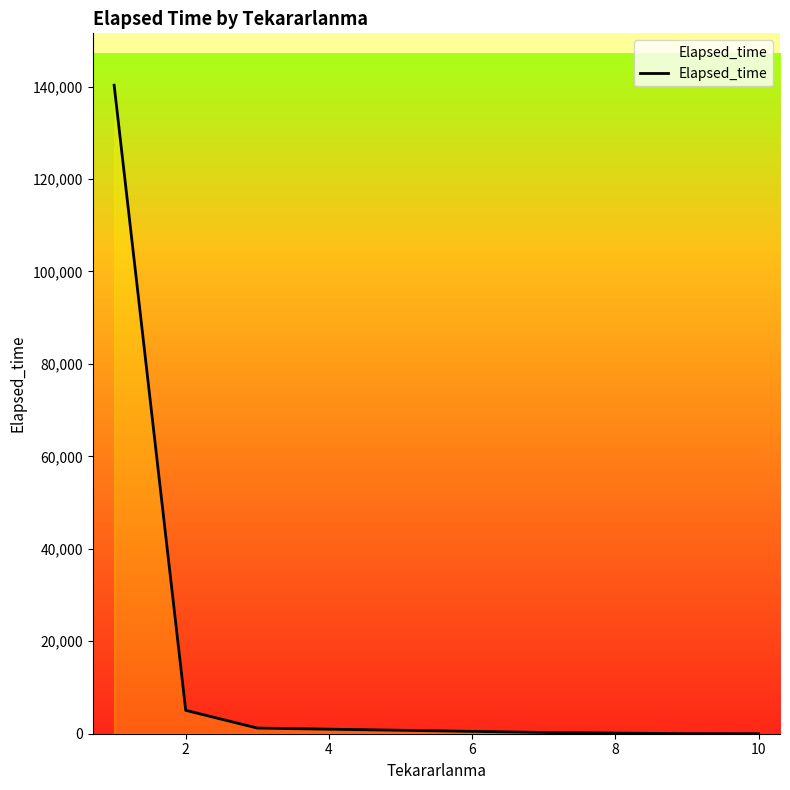

What is the greatest value displayed?

140280